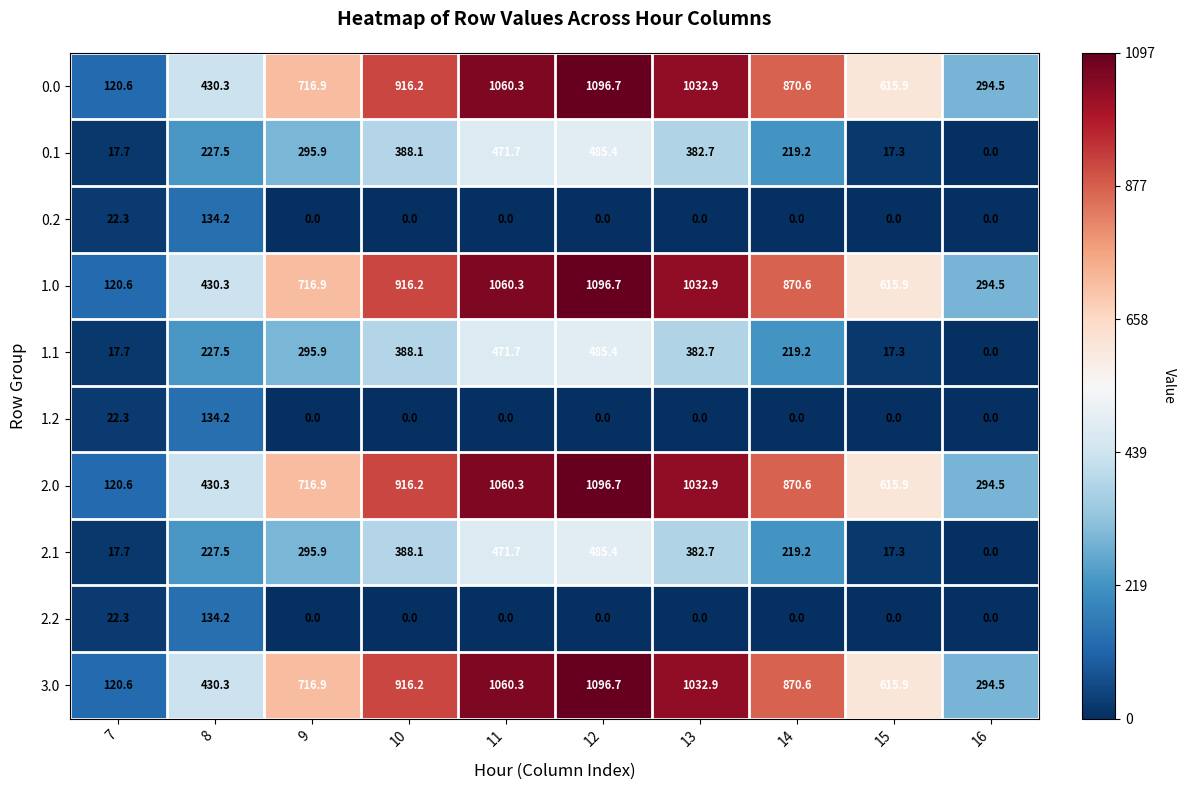

What is the total value across all series at 15?

2515.5